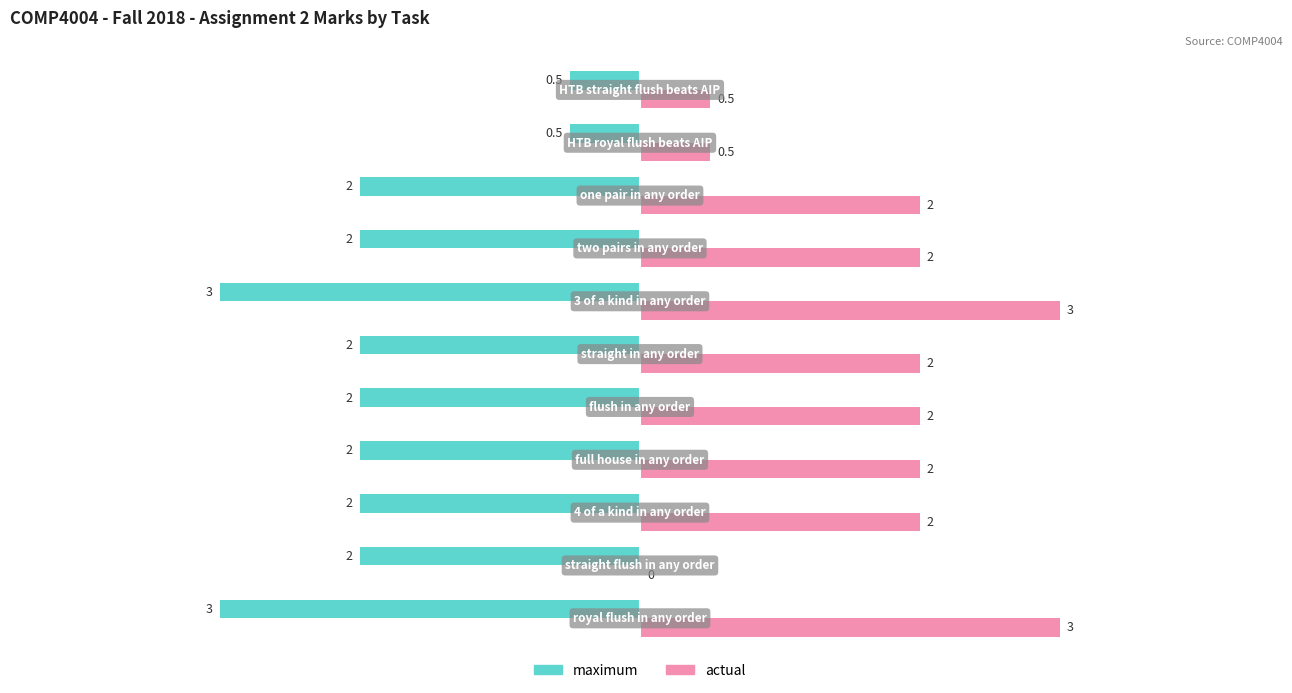

What is the maximum value for actual?

3.0